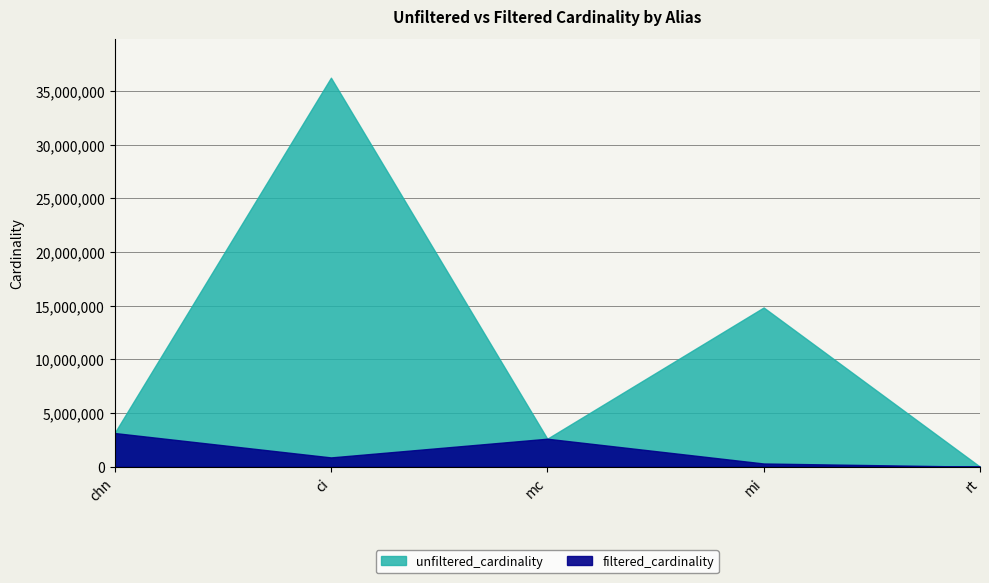

At which label does filtered_cardinality reach its minimum?

rt